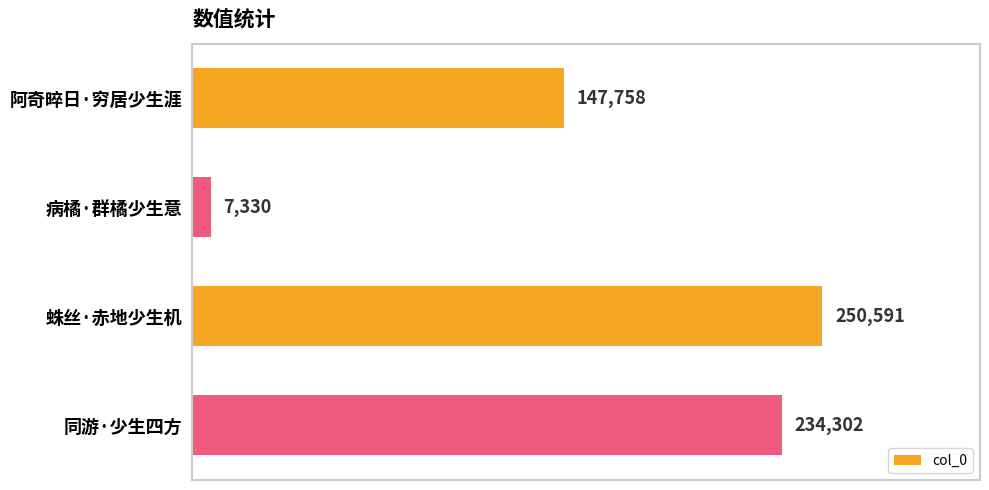

Between 阿奇晬日·穷居少生涯 and 病橘·群橘少生意, which is larger?

阿奇晬日·穷居少生涯